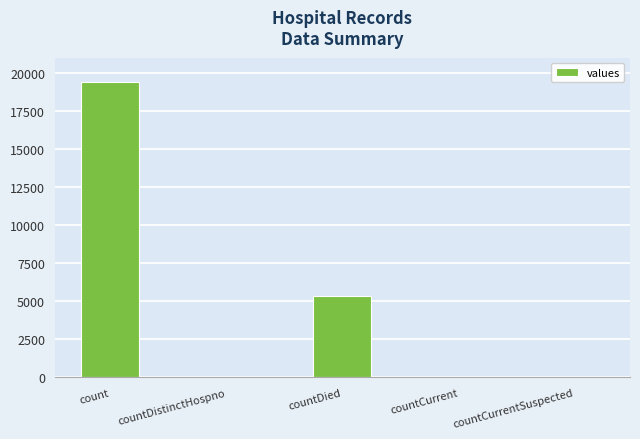

Which category has the highest value across all series?

count